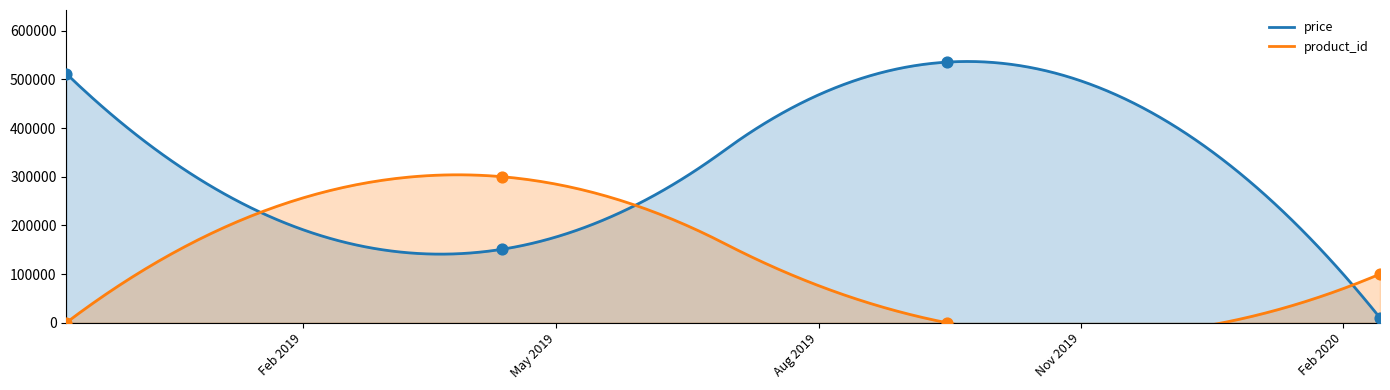

Which series reaches the minimum Y coordinate?

product_id